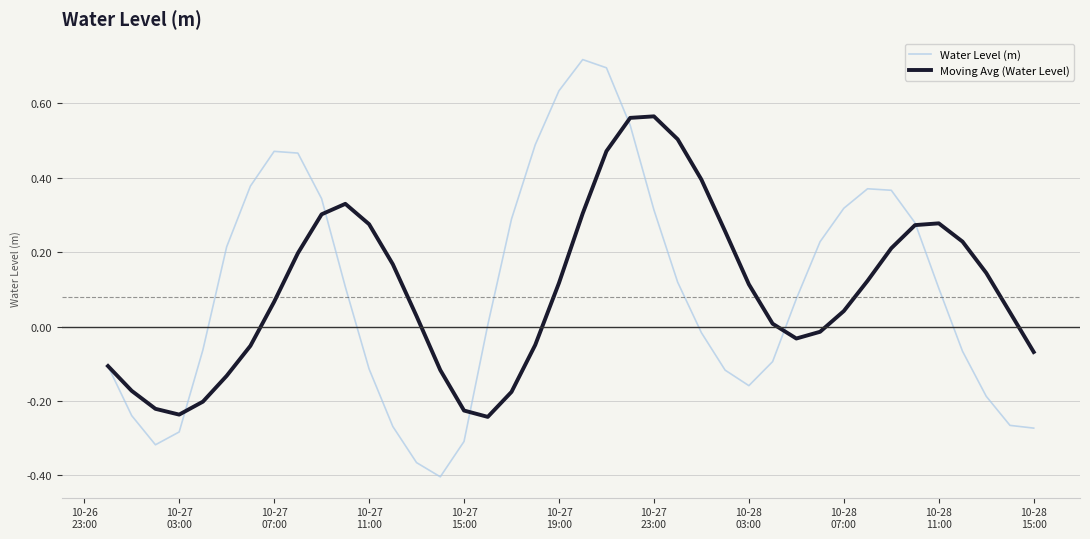

Which series has the largest range (max minus min)?

Water Level (m)